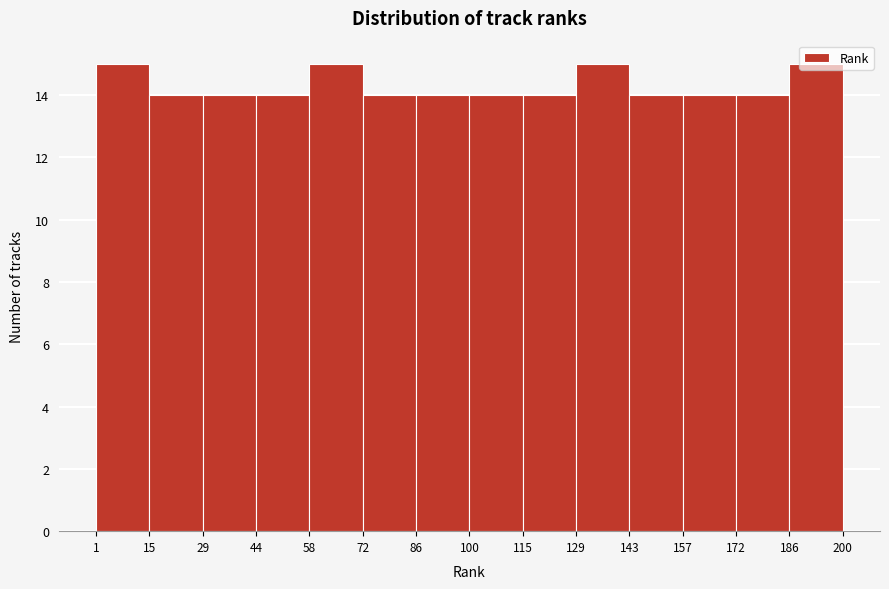

How tall is the bar that spans 86 to 100 on the x-axis? The values are not printed on the chart, so give them approximately, as read against the axis.

14